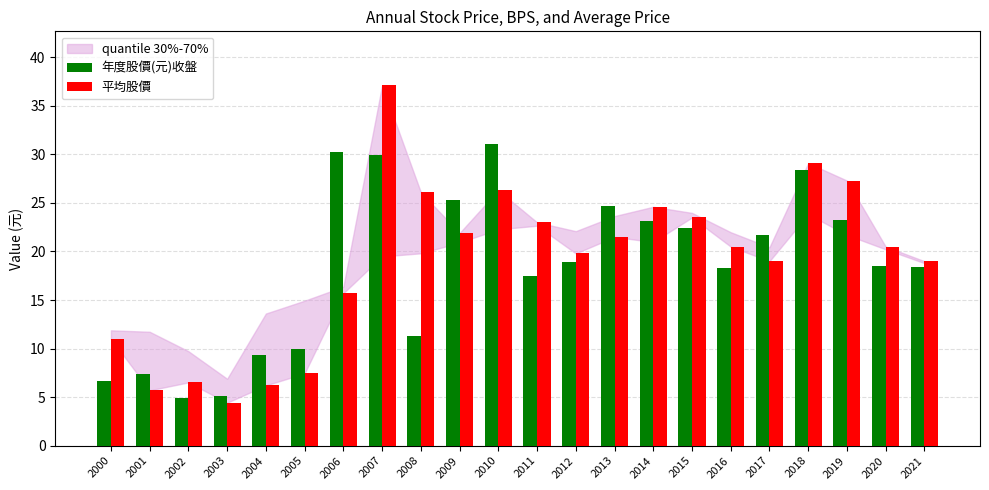

Reading right to left, list all the values displayed in this chart.

年度股價(元)收盤: 2021=18.4	2020=18.5	2019=23.2	2018=28.4	2017=21.6	2016=18.3	2015=22.4	2014=23.1	2013=24.6	2012=18.9	2011=17.5	2010=31.1	2009=25.2	2008=11.3	2007=29.9	2006=30.2	2005=10.0	2004=9.3	2003=5.1	2002=4.9	2001=7.3	2000=6.7
平均股價: 2021=19.0	2020=20.5	2019=27.3	2018=29.1	2017=19.0	2016=20.5	2015=23.5	2014=24.6	2013=21.5	2012=19.8	2011=23.0	2010=26.3	2009=21.9	2008=26.1	2007=37.1	2006=15.7	2005=7.5	2004=6.2	2003=4.4	2002=6.5	2001=5.7	2000=11.0